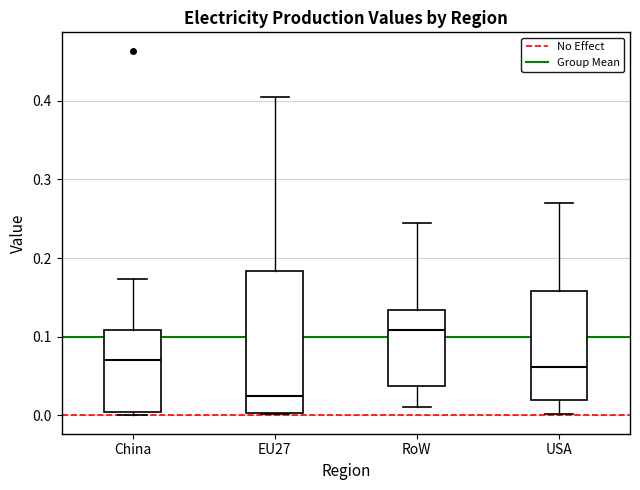

Which box's median line is the lowest?

EU27